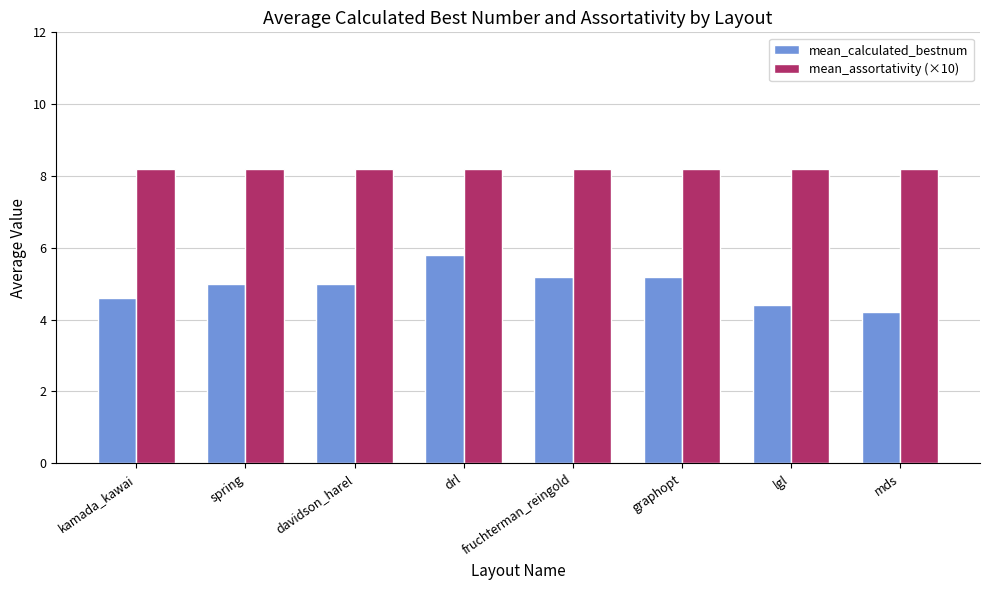

What is the label of the 7th bar from the left?

lgl